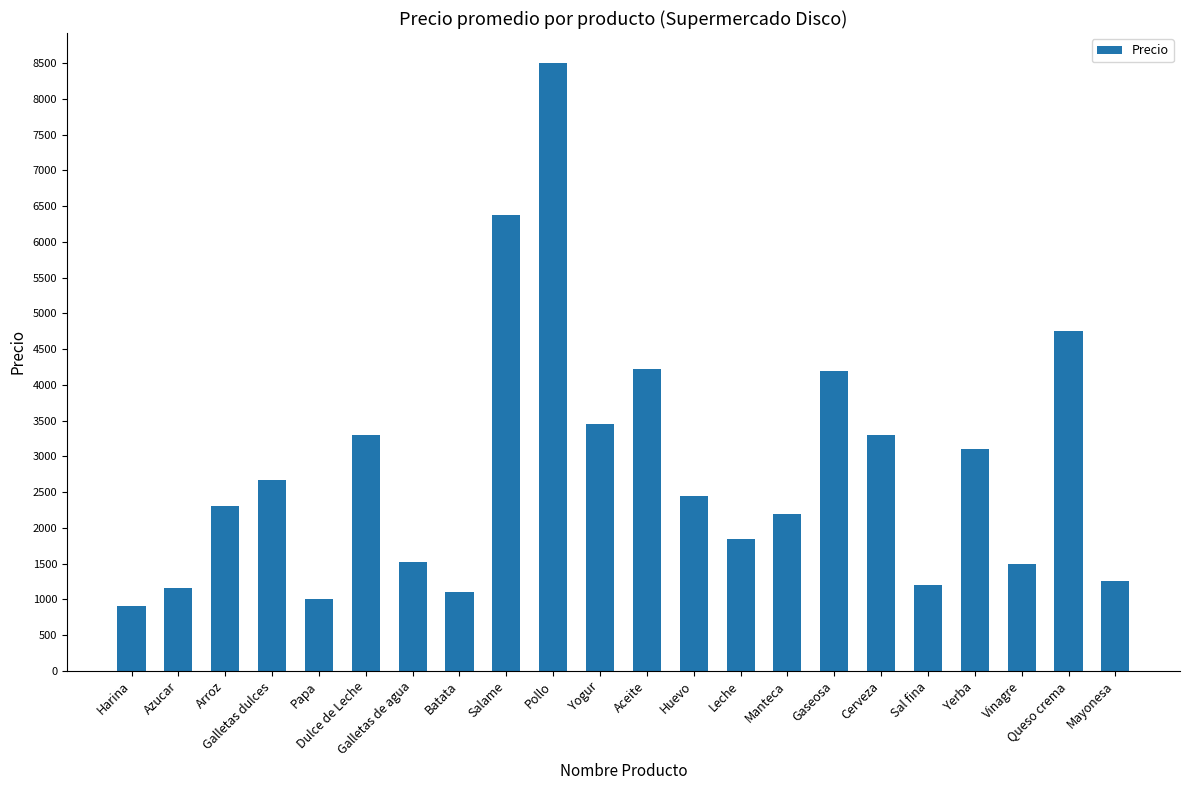

Between Azucar and Harina, which is larger?

Azucar